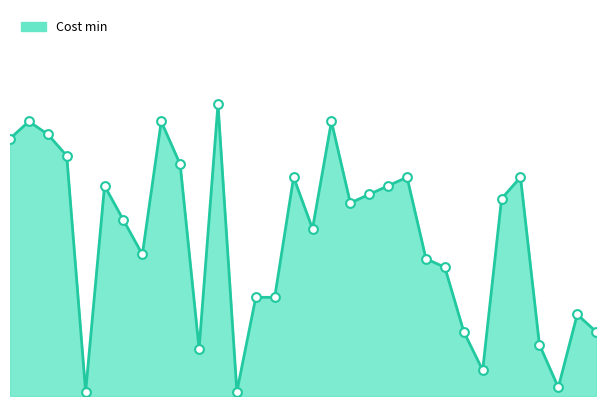

Is this an area chart (filled region under the line)?

Yes